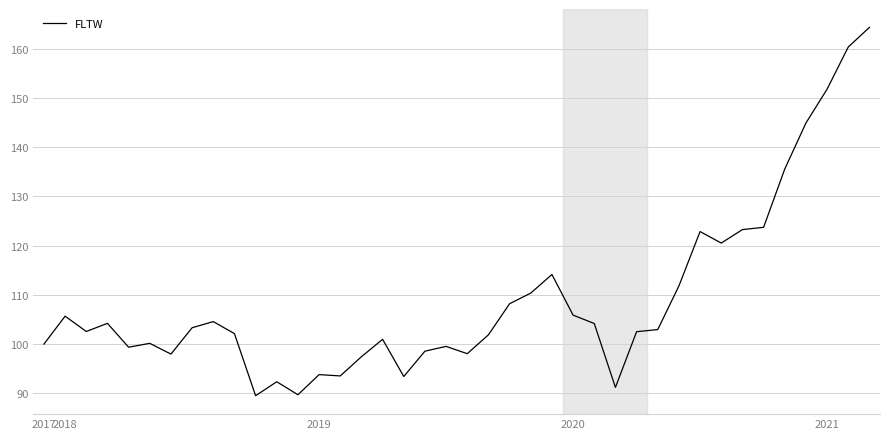

What is the minimum value shown in the chart?

89.5